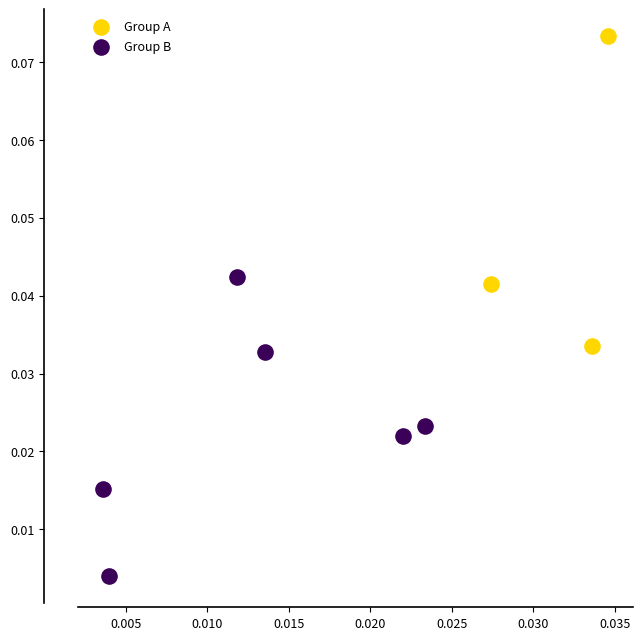

What are all the series names shown in the legend?

Group A, Group B